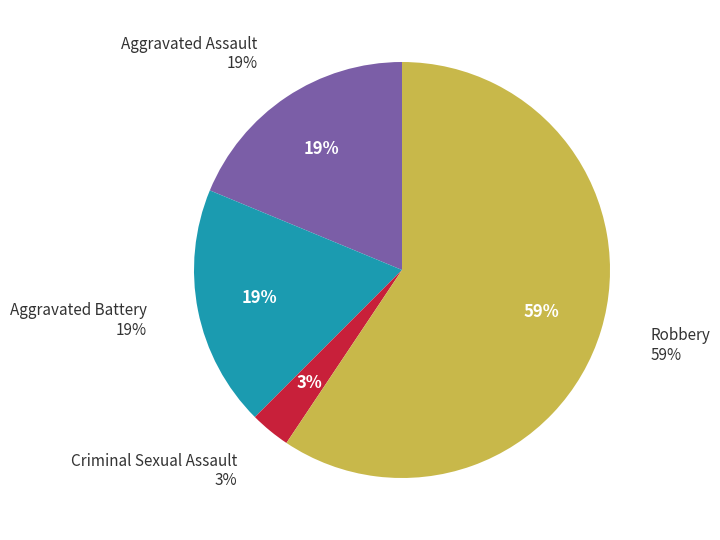

To the nearest percent, what percentage of the pie is Aggravated Battery?

19%